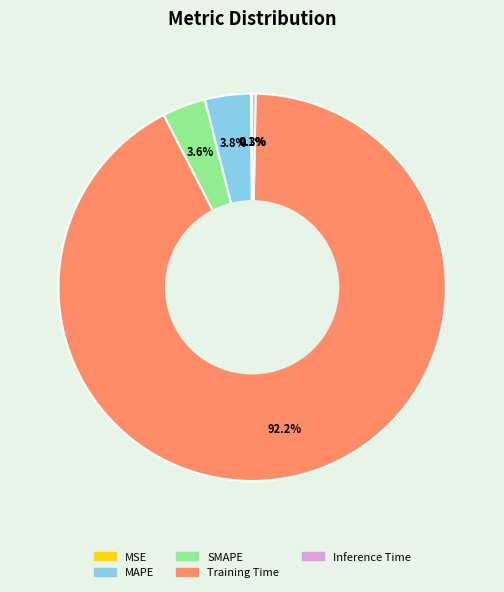

Which slice represents more than half of the pie?

Training Time